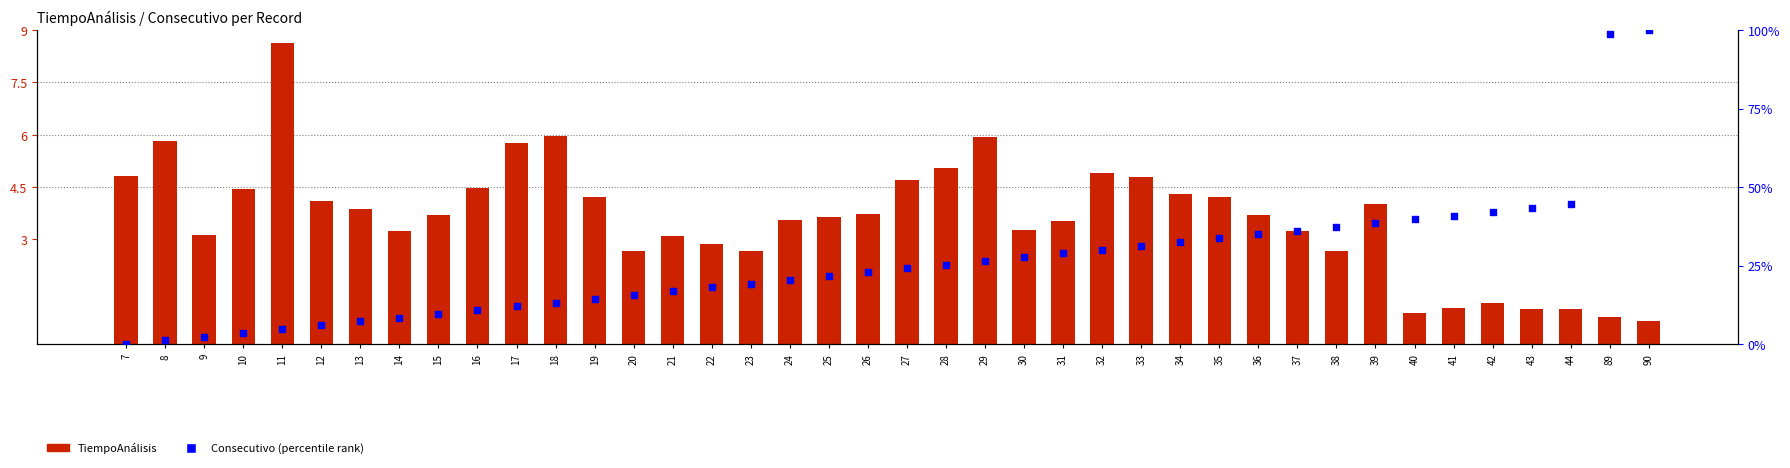

Which series has the widest spread of Y values?

Consecutivo (percentile rank)